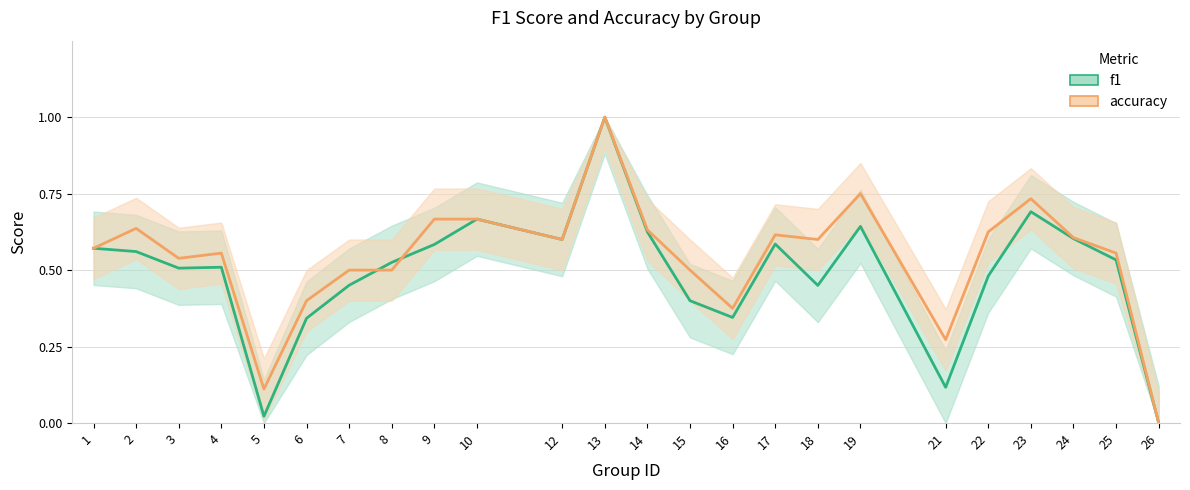

What is the value of the f1 point at the 13th from the left?

0.6